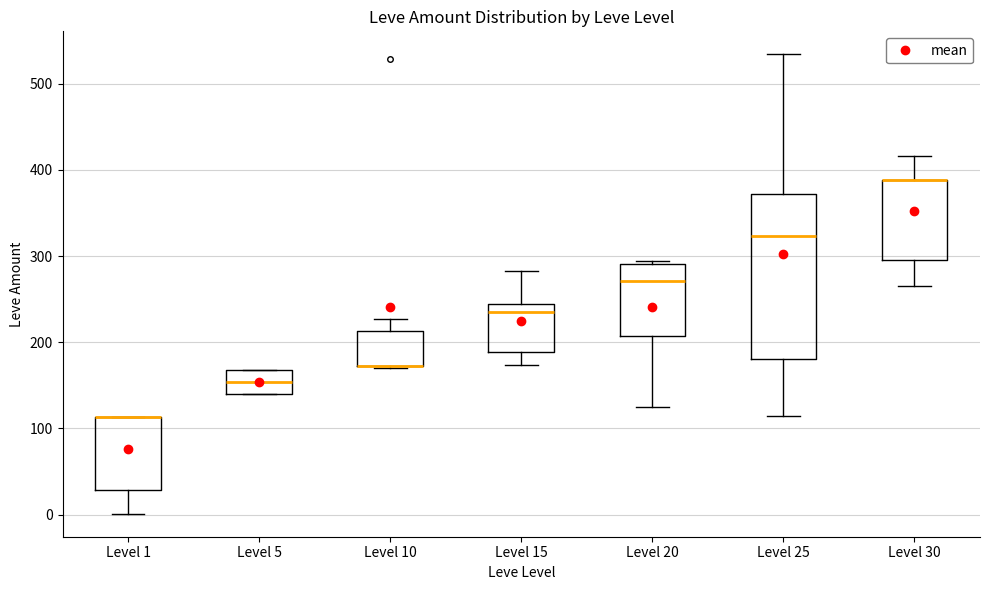

Which box is the tallest, from its lower edge to its upper edge?

Level 25